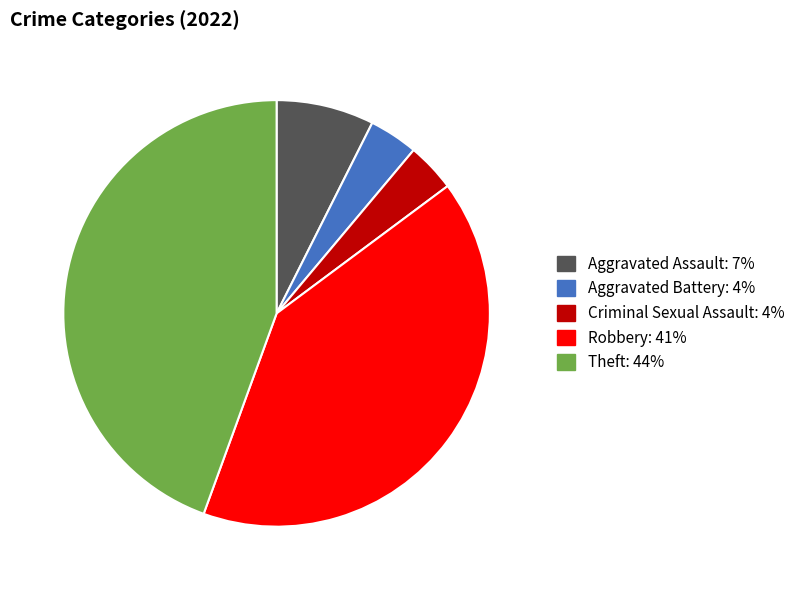

Approximately how many times larger is the value at Aggravated Battery compared to Theft?

0.1